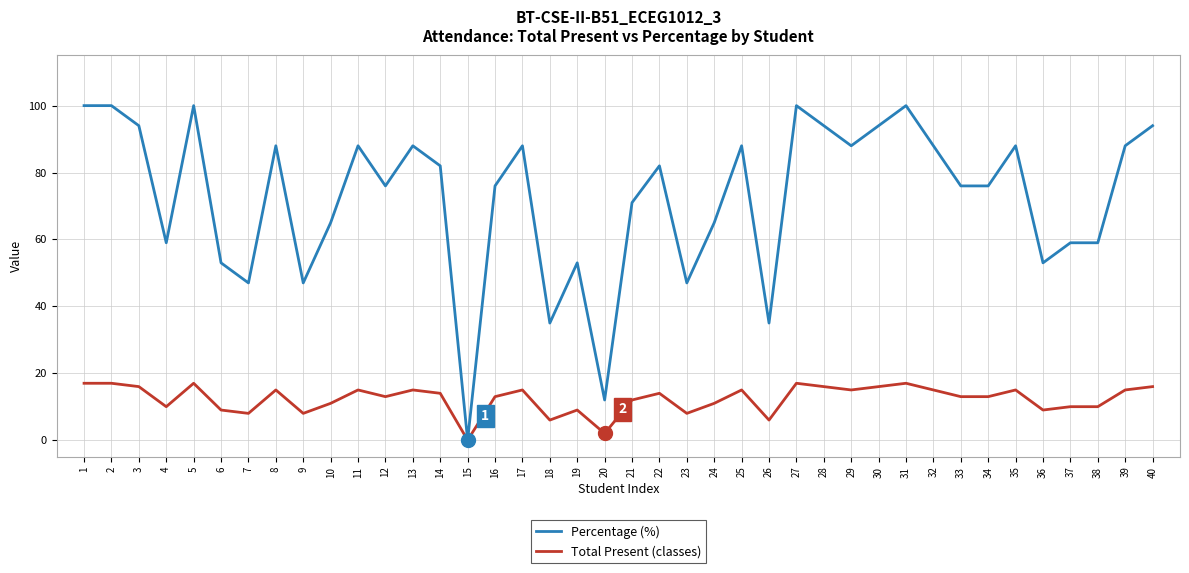

Is it true that Total Present (classes) equals 16 at 37?

False